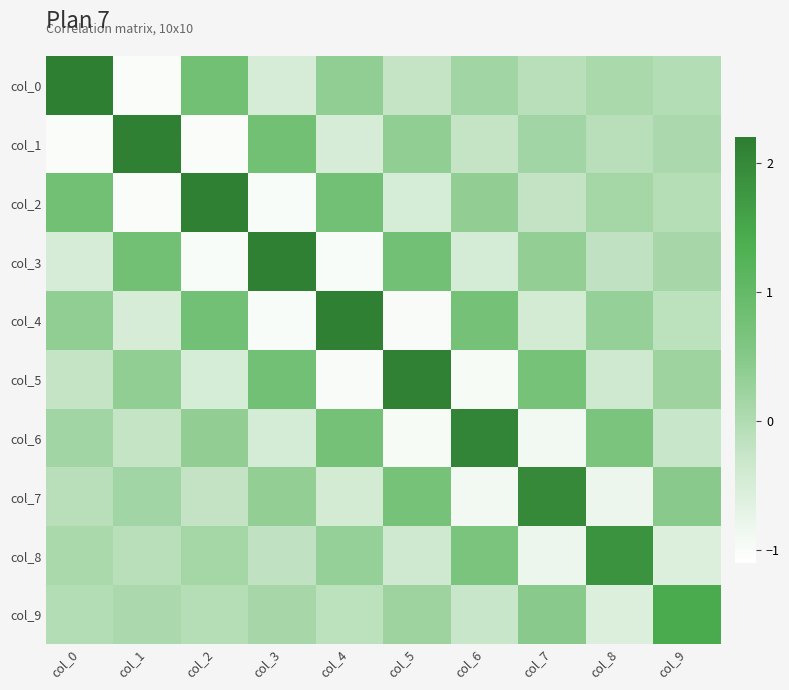

Reading right to left, what are all the values shown in this chart?

col_0: col_9=-0.0	col_8=0.1	col_7=-0.1	col_6=0.2	col_5=-0.2	col_4=0.4	col_3=-0.5	col_2=0.8	col_1=-1.0	col_0=2.1
col_1: col_9=0.0	col_8=-0.1	col_7=0.2	col_6=-0.2	col_5=0.4	col_4=-0.5	col_3=0.8	col_2=-1.0	col_1=2.1	col_0=-1.0
col_2: col_9=-0.1	col_8=0.1	col_7=-0.2	col_6=0.4	col_5=-0.5	col_4=0.8	col_3=-1.0	col_2=2.1	col_1=-1.0	col_0=0.8
col_3: col_9=0.1	col_8=-0.2	col_7=0.3	col_6=-0.5	col_5=0.8	col_4=-1.0	col_3=2.1	col_2=-1.0	col_1=0.8	col_0=-0.5
col_4: col_9=-0.1	col_8=0.3	col_7=-0.4	col_6=0.8	col_5=-1.0	col_4=2.1	col_3=-1.0	col_2=0.8	col_1=-0.5	col_0=0.4
col_5: col_9=0.2	col_8=-0.4	col_7=0.7	col_6=-1.0	col_5=2.1	col_4=-1.0	col_3=0.8	col_2=-0.5	col_1=0.4	col_0=-0.2
col_6: col_9=-0.3	col_8=0.6	col_7=-0.9	col_6=2.1	col_5=-1.0	col_4=0.8	col_3=-0.5	col_2=0.4	col_1=-0.2	col_0=0.2
col_7: col_9=0.4	col_8=-0.8	col_7=2.0	col_6=-0.9	col_5=0.7	col_4=-0.4	col_3=0.3	col_2=-0.2	col_1=0.2	col_0=-0.1
col_8: col_9=-0.6	col_8=1.8	col_7=-0.8	col_6=0.6	col_5=-0.4	col_4=0.3	col_3=-0.2	col_2=0.1	col_1=-0.1	col_0=0.1
col_9: col_9=1.4	col_8=-0.6	col_7=0.4	col_6=-0.3	col_5=0.2	col_4=-0.1	col_3=0.1	col_2=-0.1	col_1=0.0	col_0=-0.0